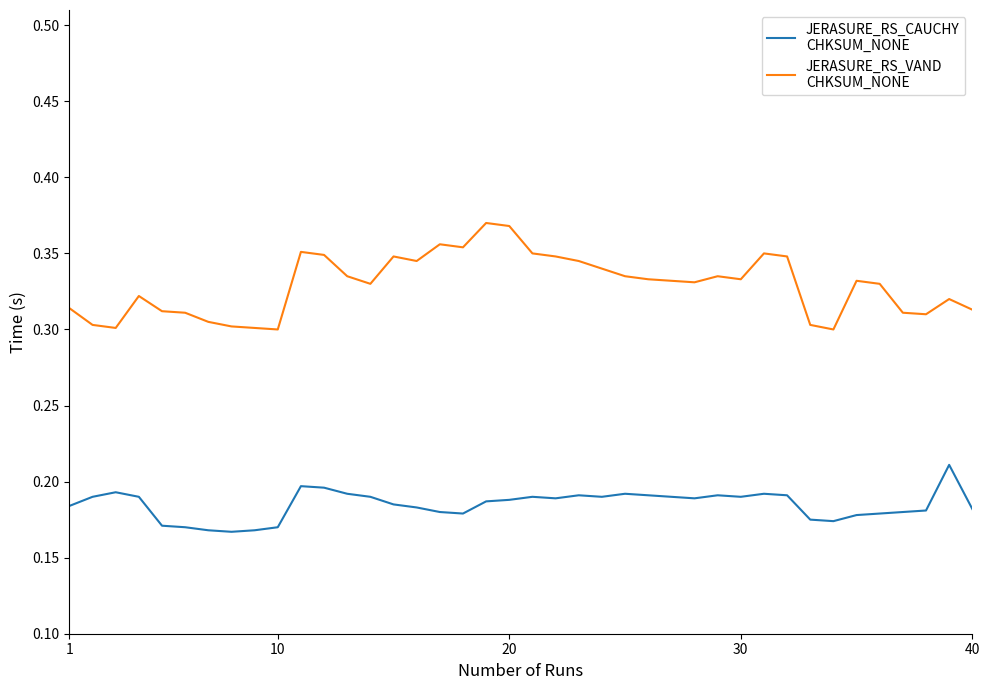

Is it true that JERASURE_RS_CAUCHY
CHKSUM_NONE equals 0.3 at 36?

False